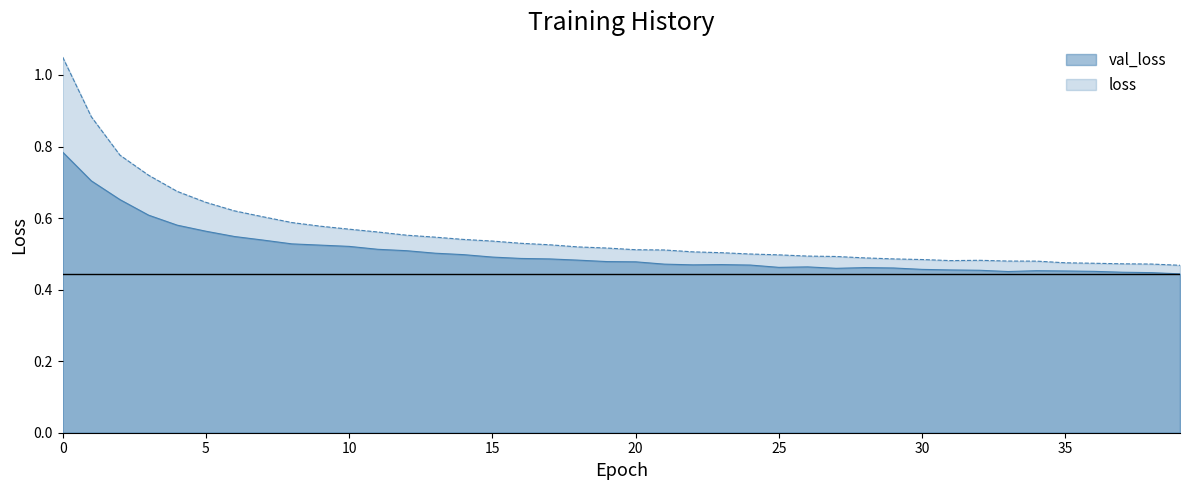

The val_loss series shows 0.1 at 16. True or false?

False